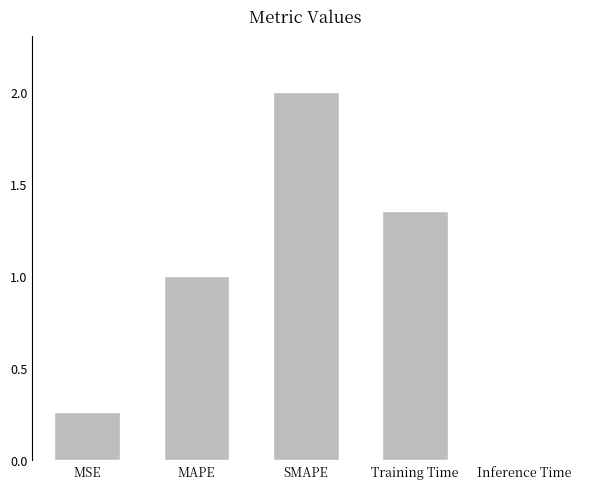

Rank the categories by value from lowest to highest.

Inference Time, MSE, MAPE, Training Time, SMAPE